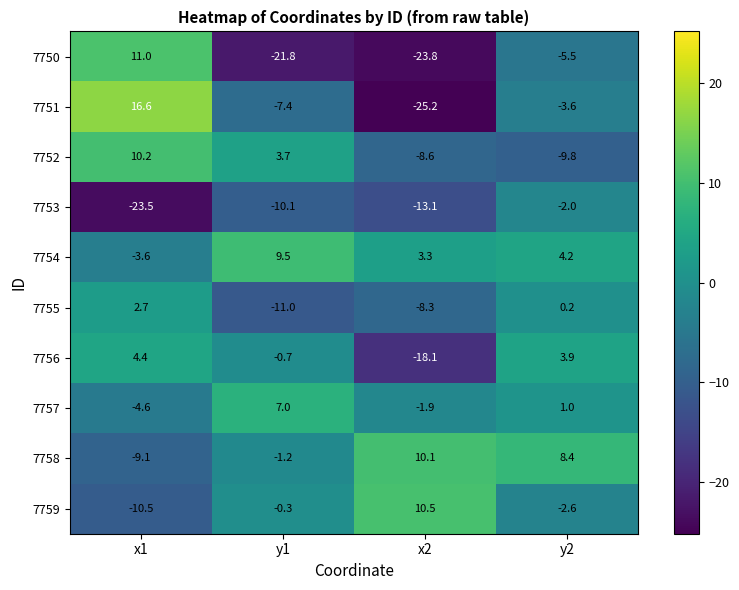

Which series has the largest range (max minus min)?

7751